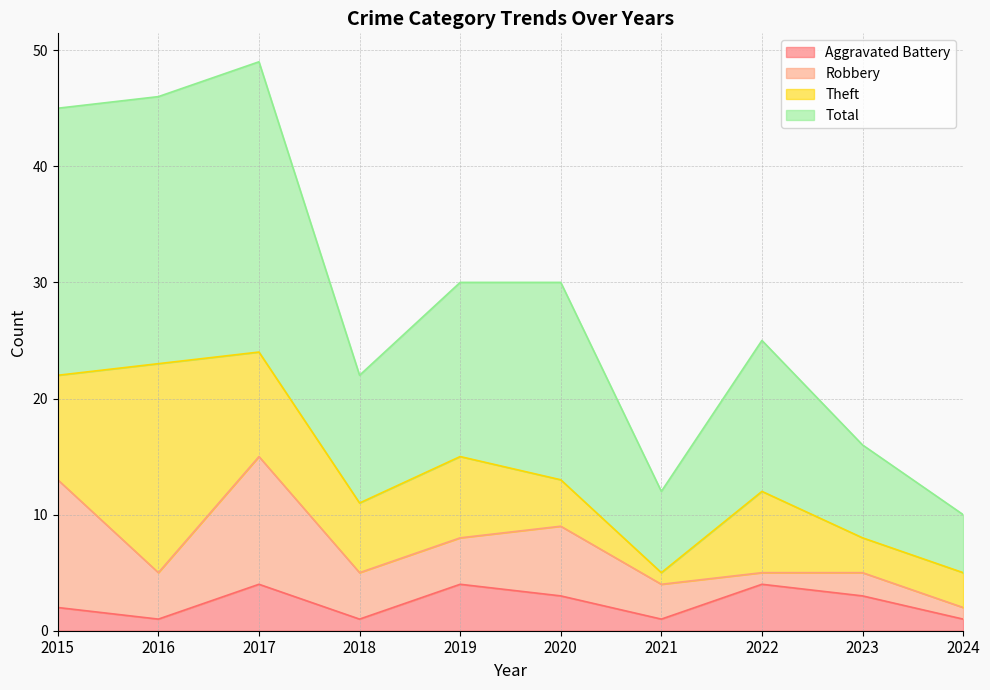

At how many categories does at least one series exceed 22?

6